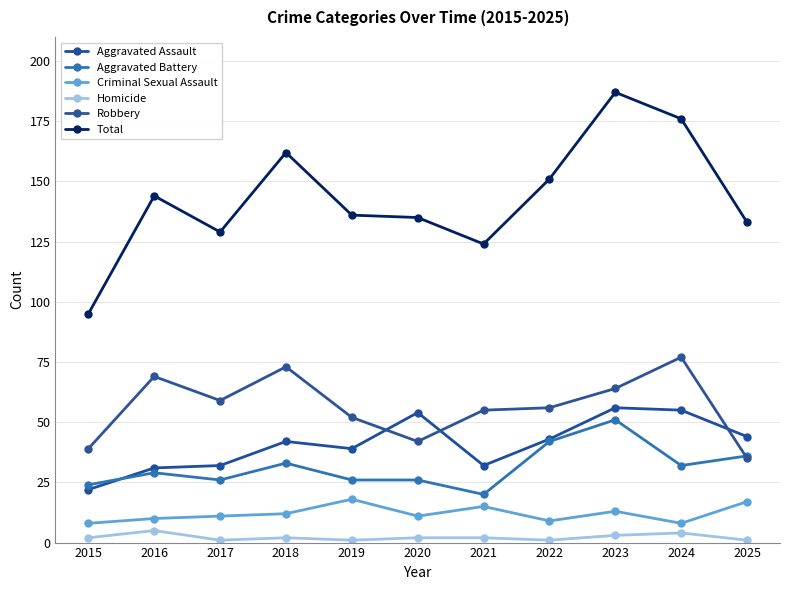

Count the number of categories in the chart.

11